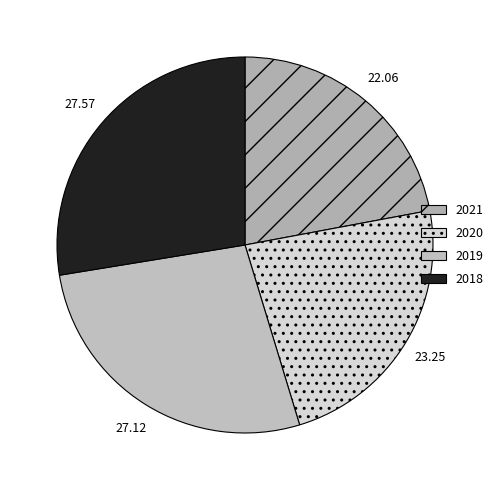

What percentage do 2021 and 2020 together represent?

45.3%